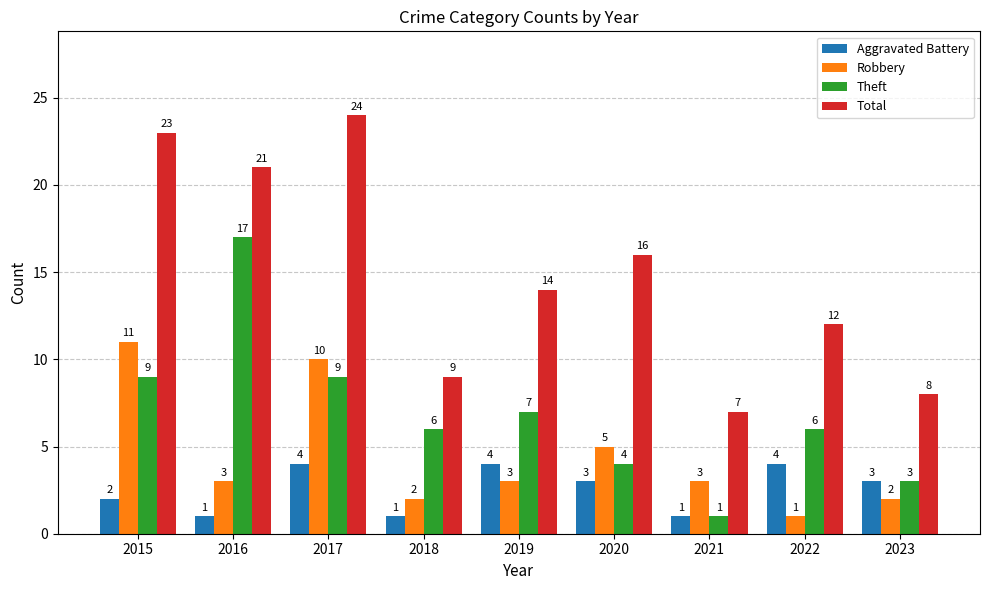

Rank the series at 2020 from lowest to highest value.

Aggravated Battery, Theft, Robbery, Total